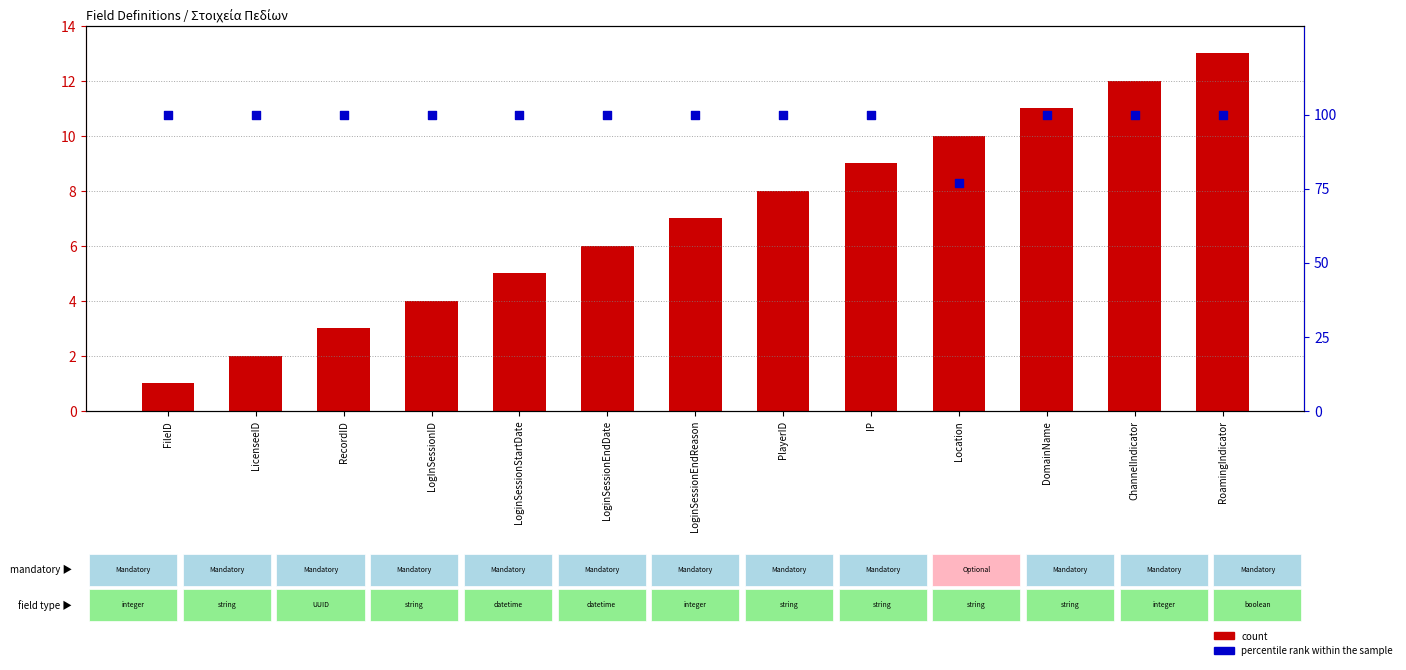

Is the value of percentile rank within the sample at LoginSessionEndReason greater than the value of count at FileID?

Yes